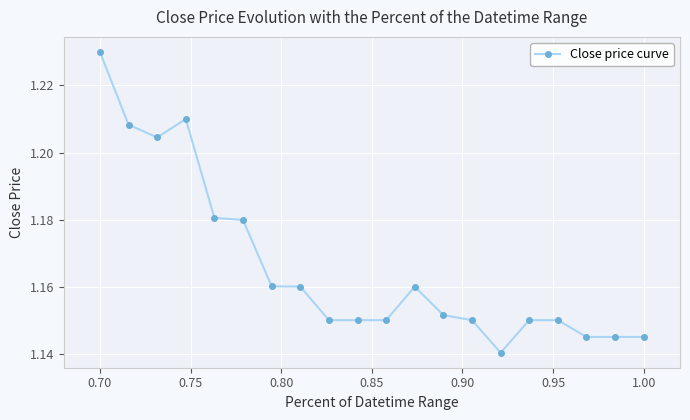

What is the sum of all values?

23.3